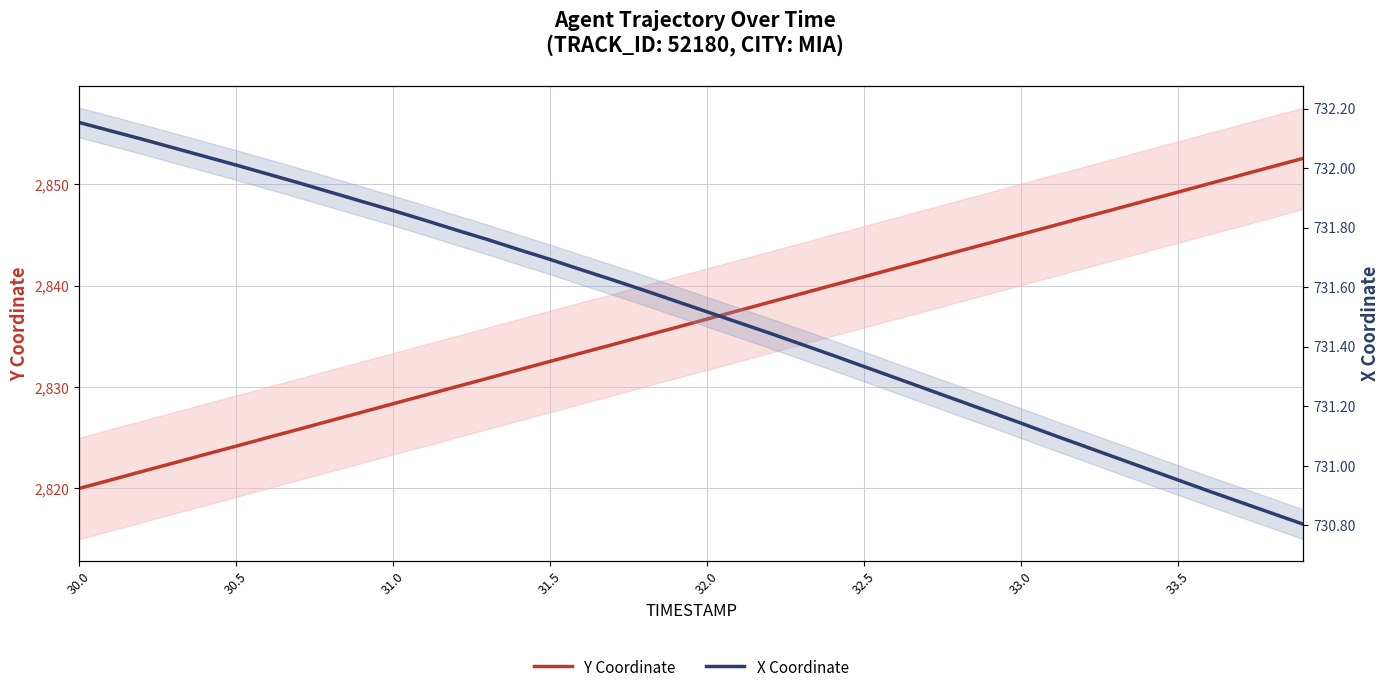

What are all the series names shown in the legend?

Y Coordinate, X Coordinate